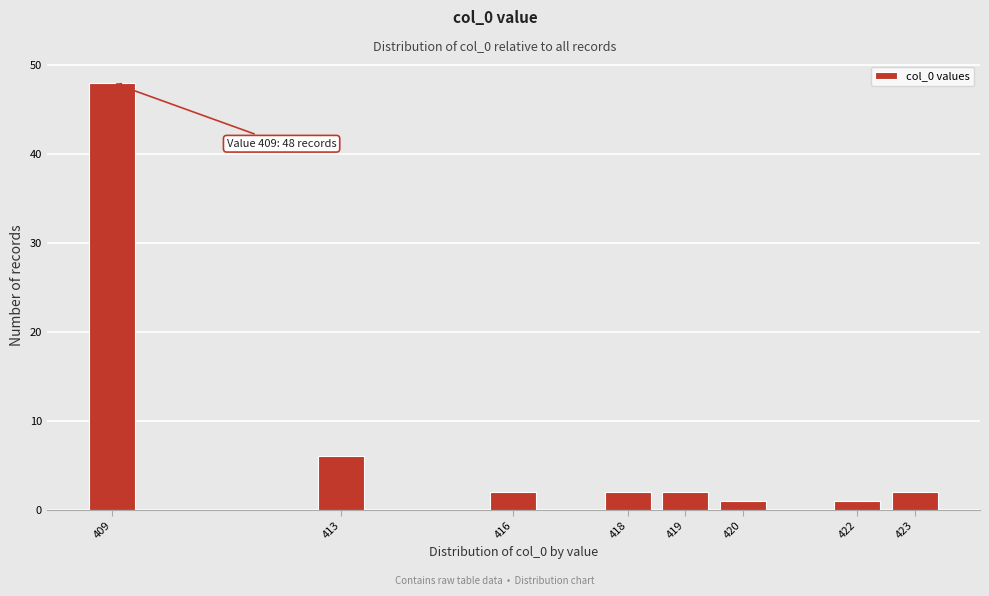

Reading left to right, list all the values displayed in this chart.

48	6	2	2	2	1	1	2